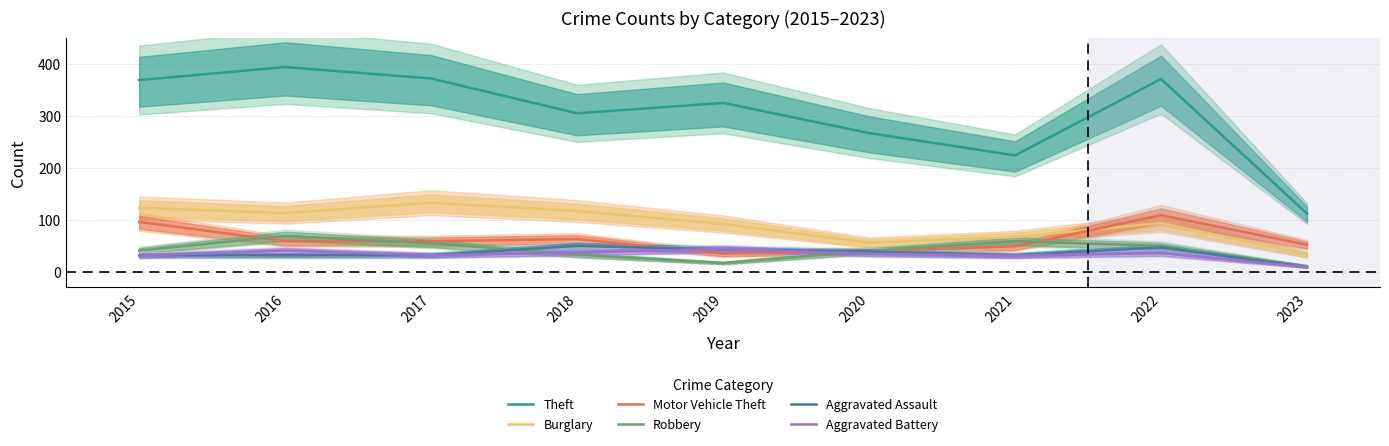

Reading left to right, what are all the values shown in this chart?

Theft: 2015=369	2016=394	2017=372	2018=305	2019=325	2020=267	2021=224	2022=371	2023=112
Burglary: 2015=123	2016=113	2017=133	2018=117	2019=92	2020=56	2021=67	2022=94	2023=33
Motor Vehicle Theft: 2015=96	2016=59	2017=59	2018=63	2019=35	2020=40	2021=49	2022=109	2023=52
Robbery: 2015=41	2016=69	2017=55	2018=33	2019=17	2020=40	2021=59	2022=50	2023=11
Aggravated Assault: 2015=32	2016=32	2017=32	2018=50	2019=43	2020=39	2021=32	2022=47	2023=9
Aggravated Battery: 2015=31	2016=41	2017=32	2018=37	2019=44	2020=35	2021=31	2022=36	2023=9